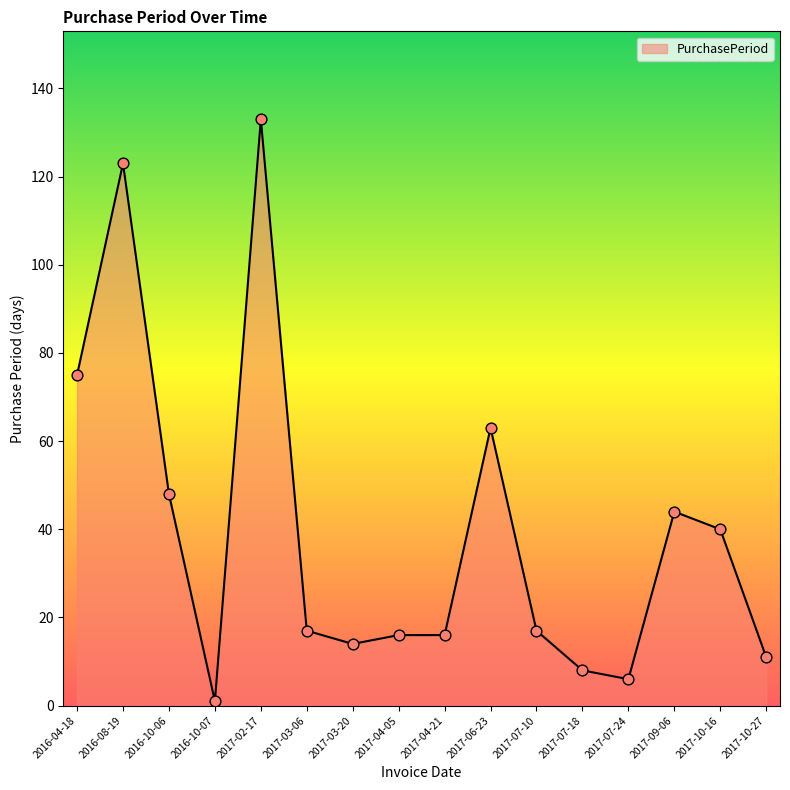

Which has a higher value, 2016-08-19 or 2017-10-27?

2016-08-19